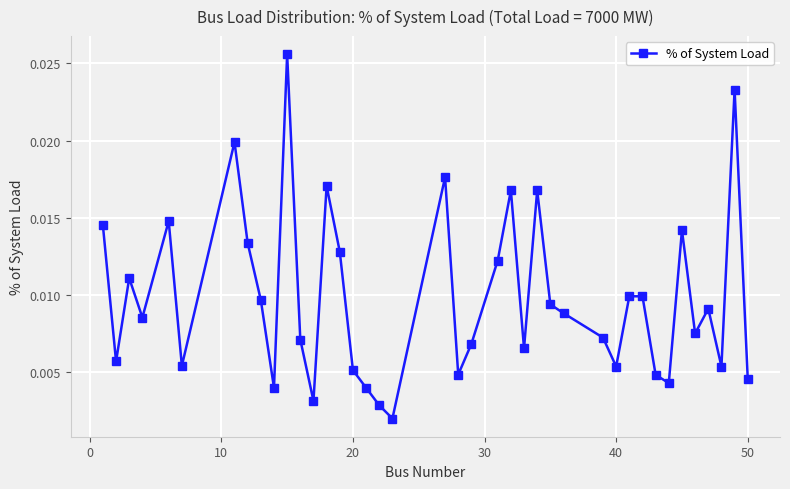

How many points are lower than both their immediate neighbors (excluding endpoints)?

12